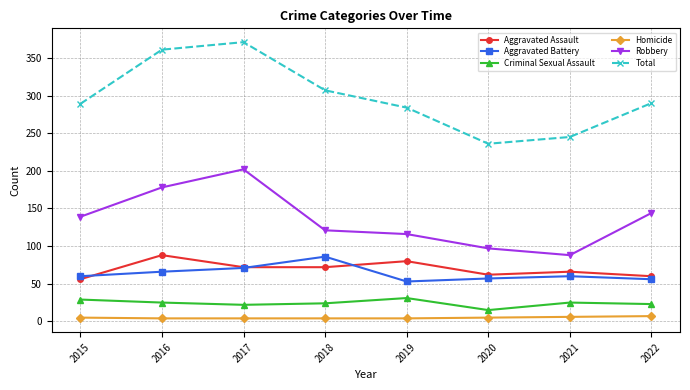

What is the maximum value for Aggravated Battery?

86